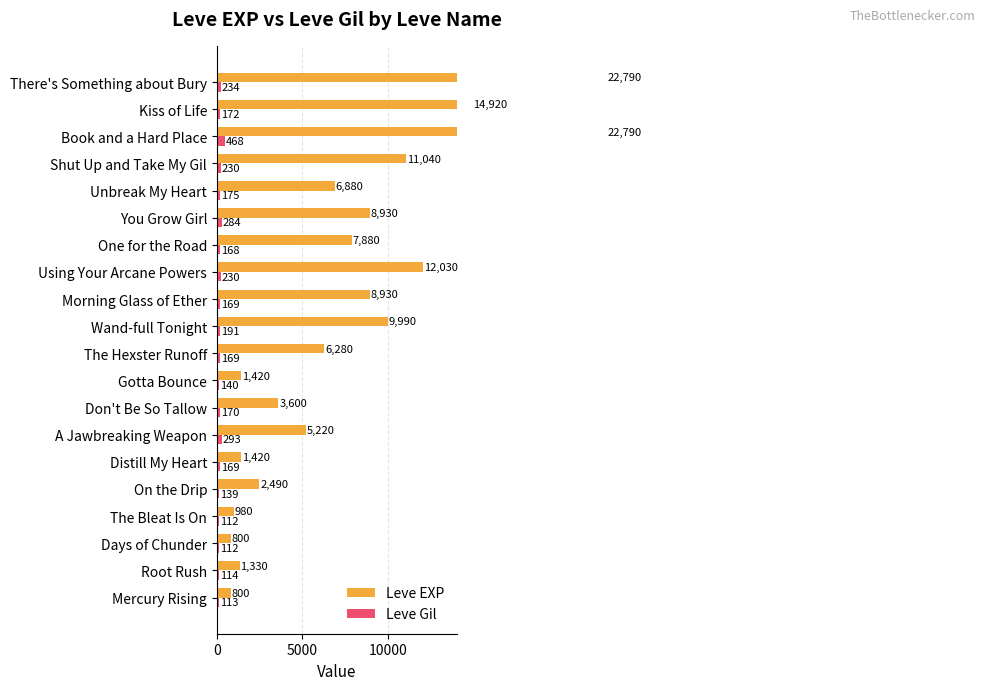

What is the difference between the second highest and minimum values in the Leve Gil series?

181